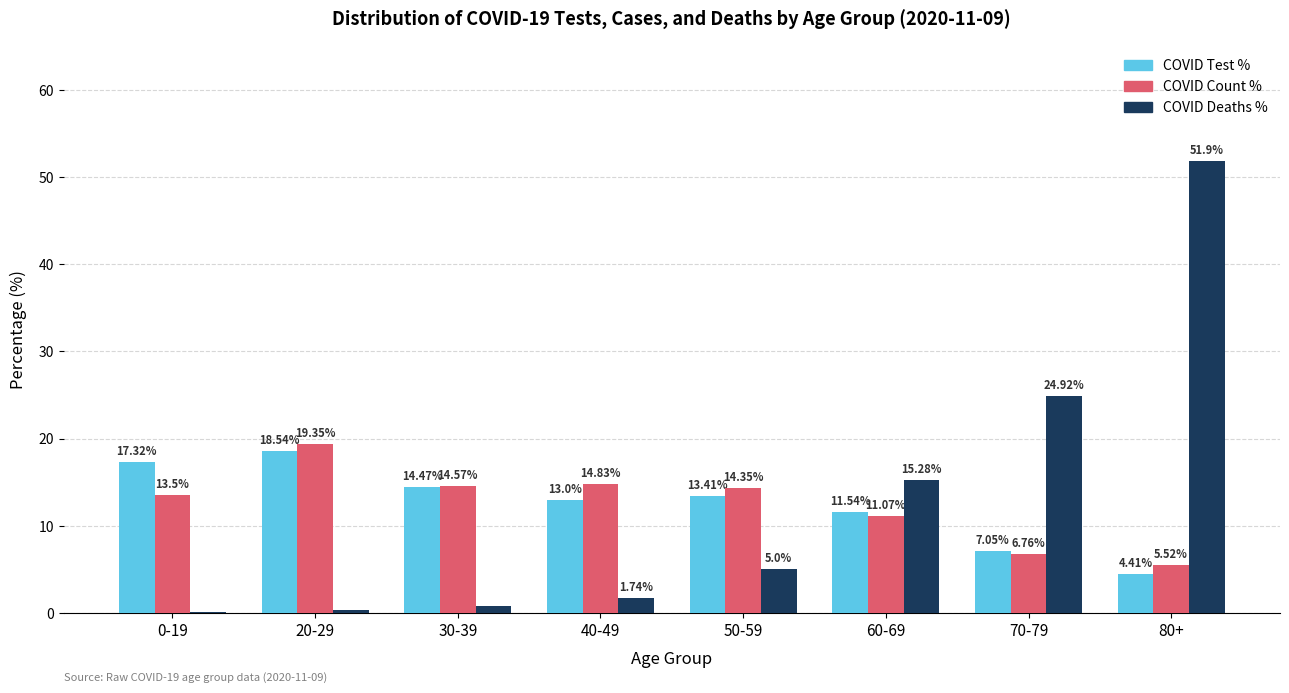

At which category is the sum across all series the highest?

80+